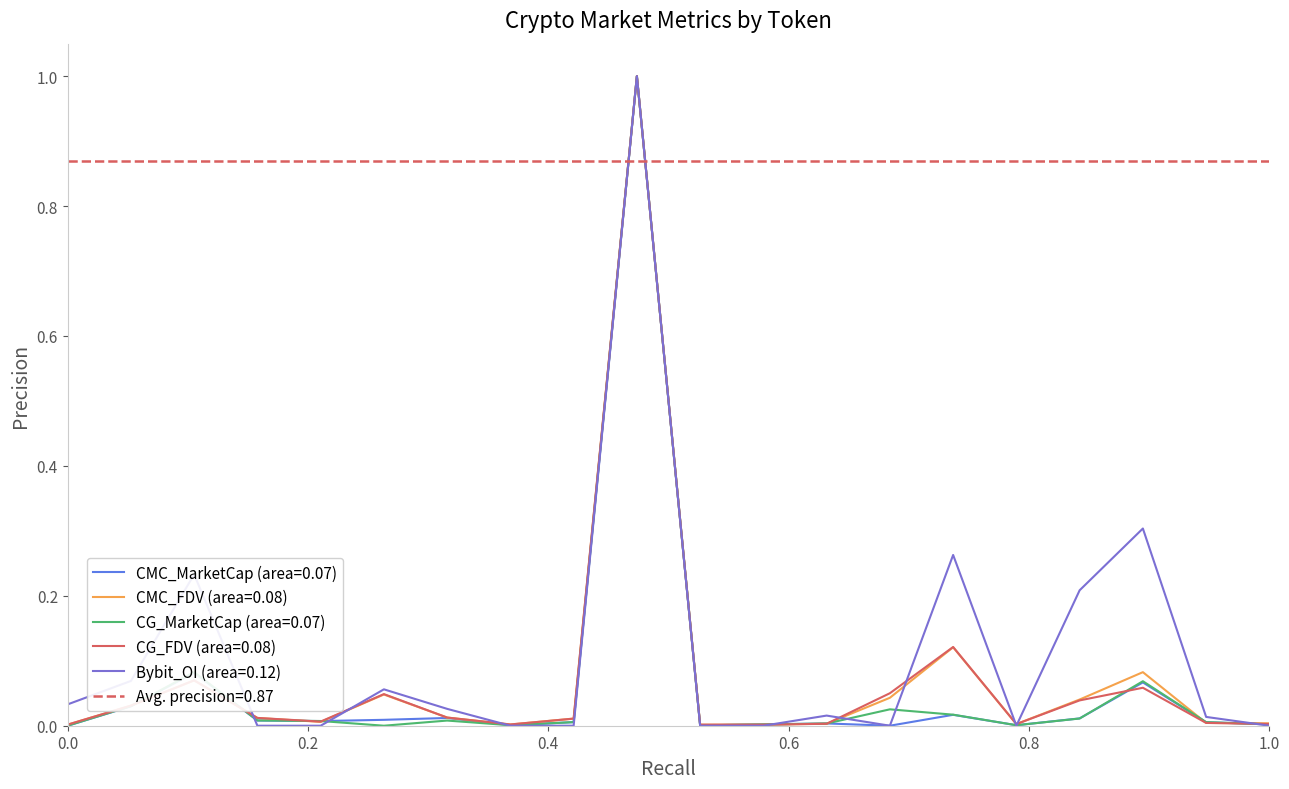

What are all the series names shown in the legend?

CMC_MarketCap, CMC_FDV, CG_MarketCap, CG_FDV, Bybit_OI